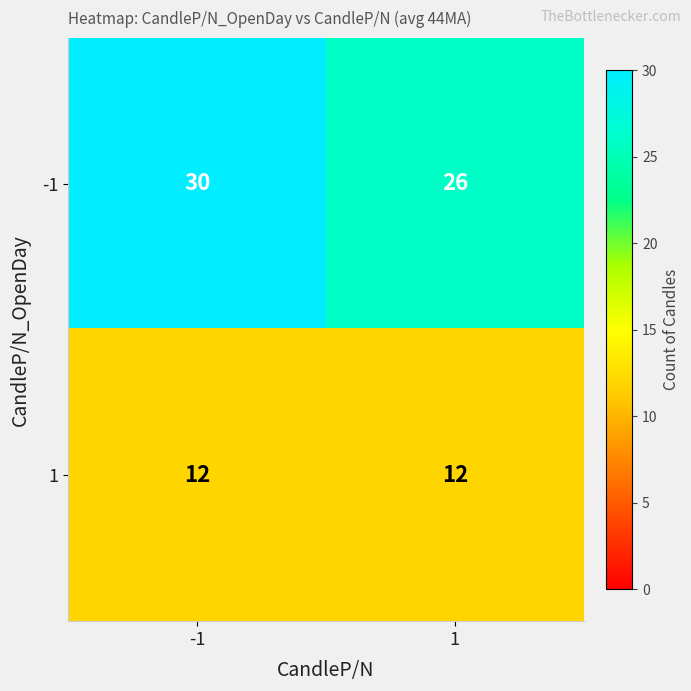

Is it true that 1 equals 17 at 1?

False